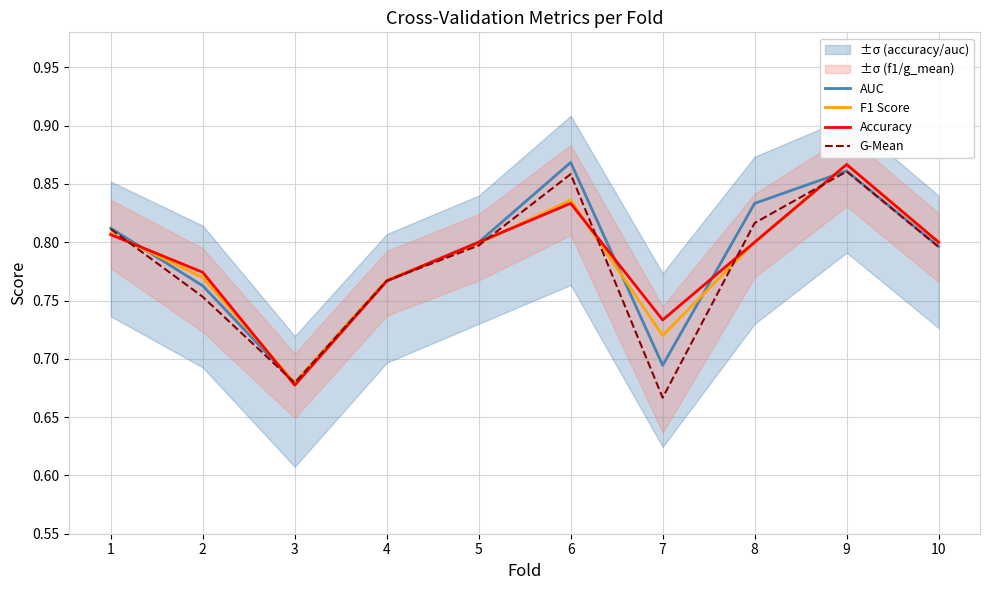

What is the total value across all series at 8?

3.2